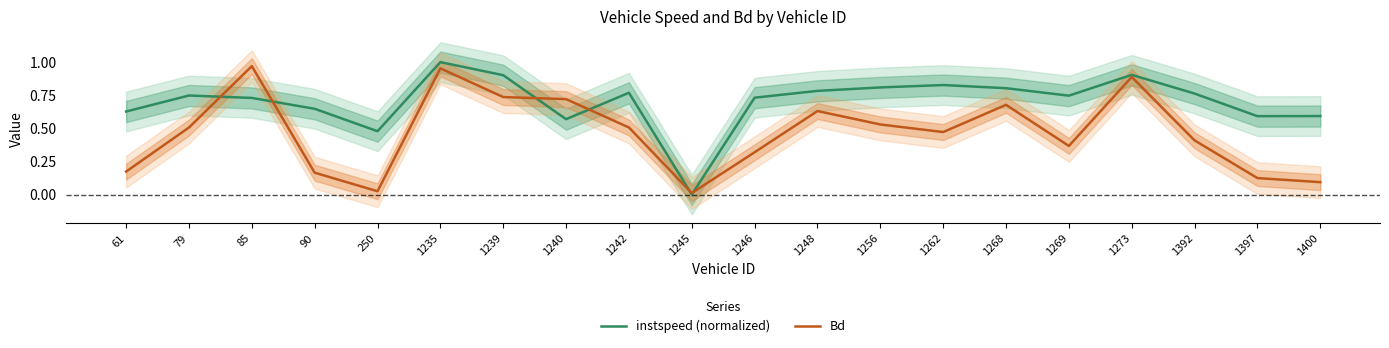

True or false: Bd has more than 2 points higher than both neighbors.

True